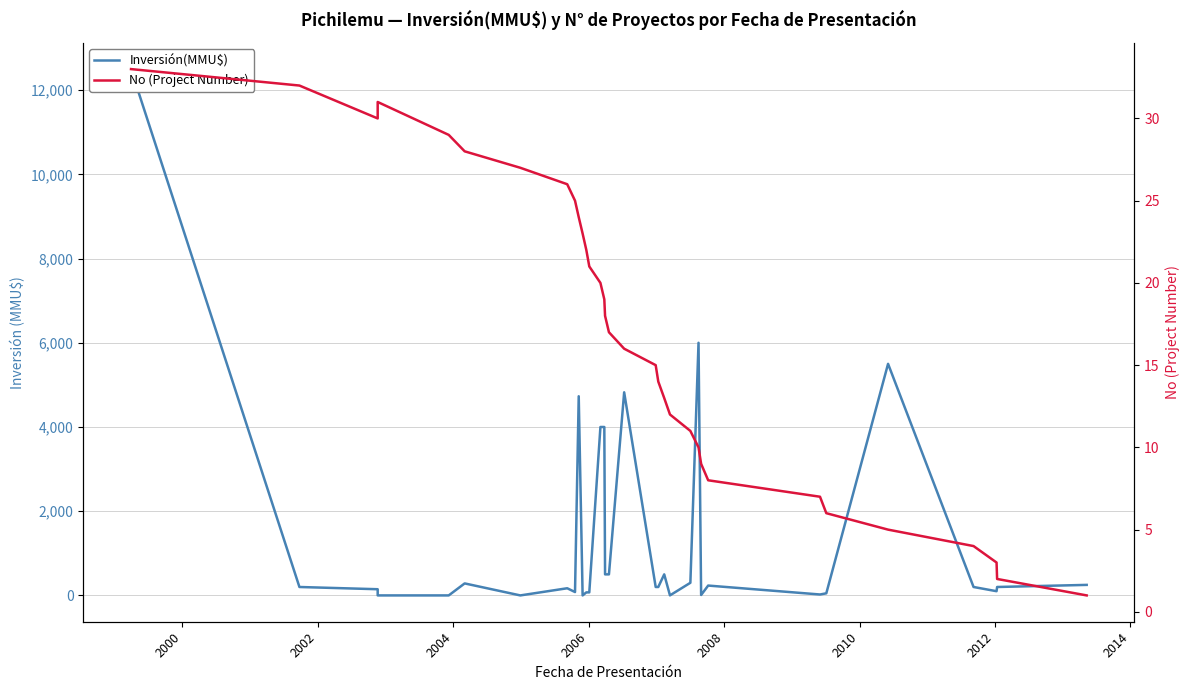

How many categories are shown in the chart?

33